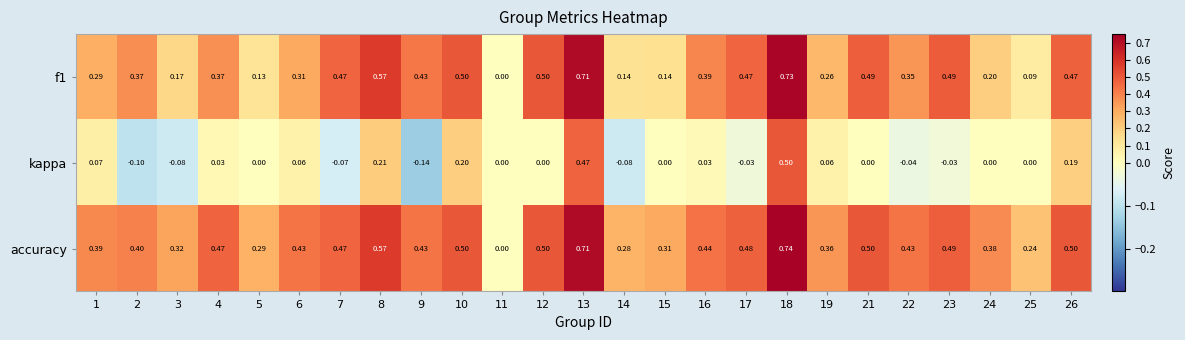

At which category does the chart reach its minimum across all series?

9